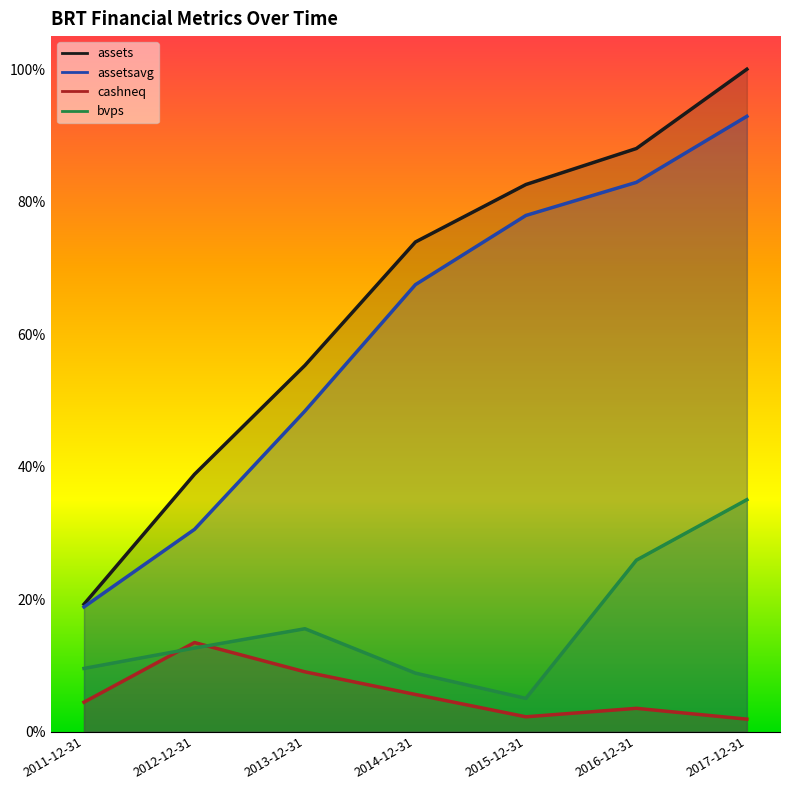

True or false: cashneq and assetsavg intersect in this chart.

False